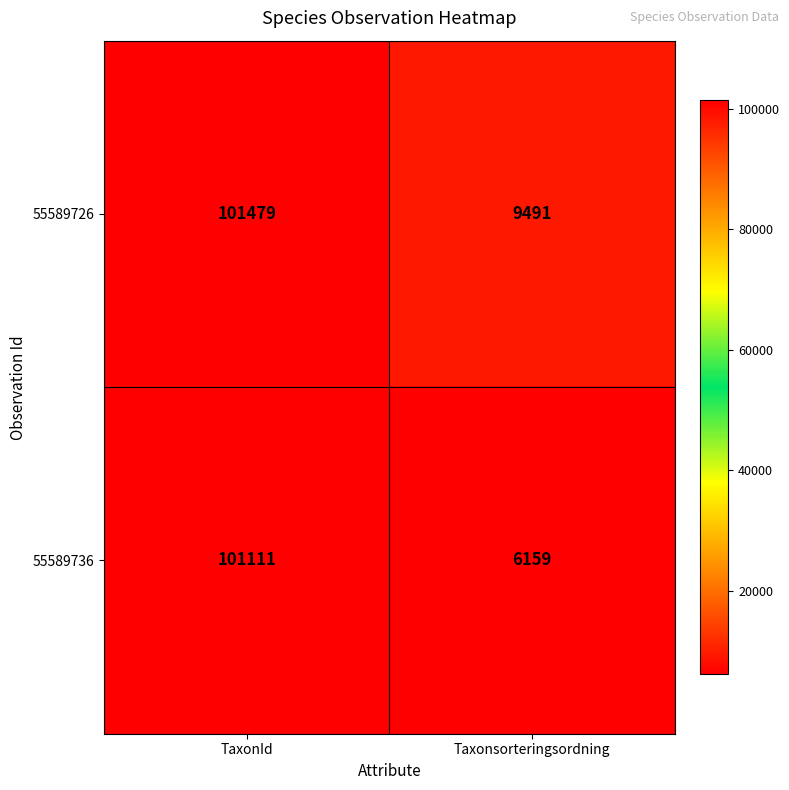

What is the sum of all 55589736 values?

107270